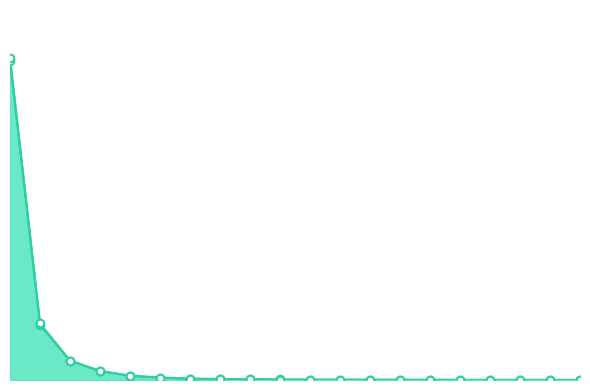

What is the total value across all series at 6?

1.1